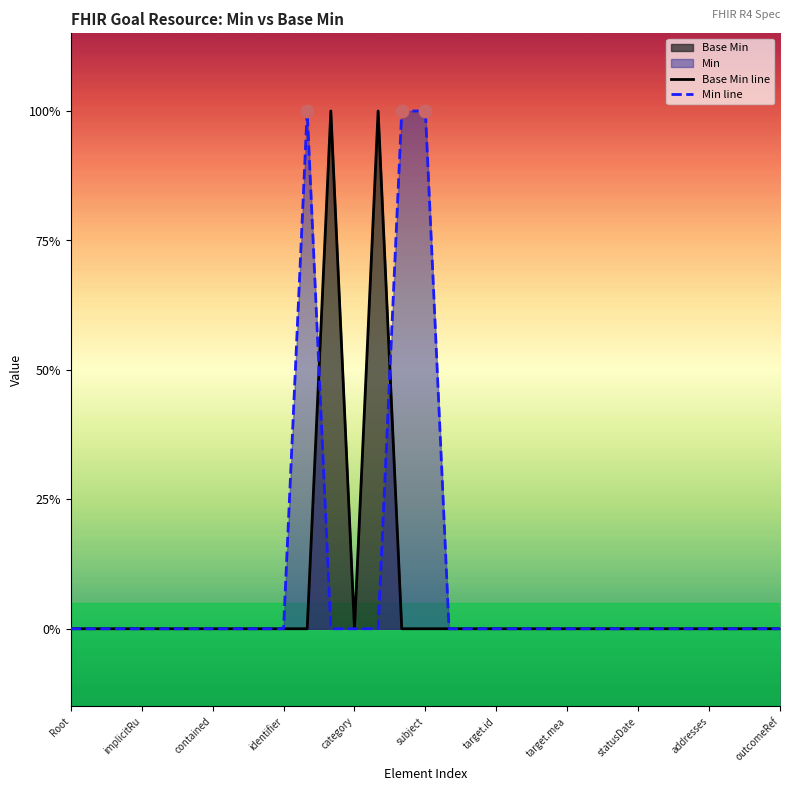

Which series contains the highest Y value?

Base Min line